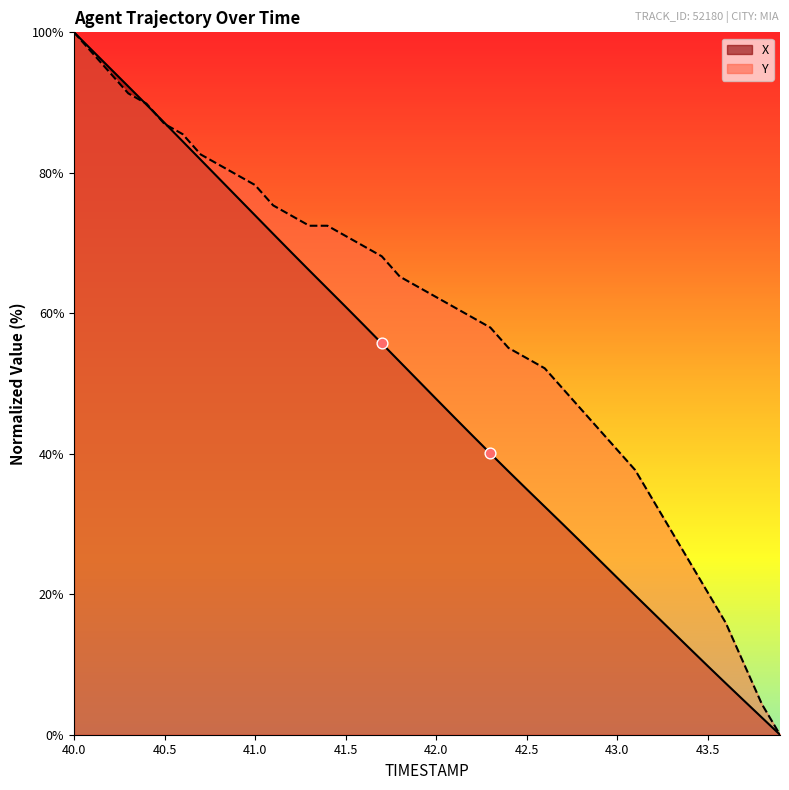

Is the value of Y at 40.0 greater than the value of X at 17?

Yes